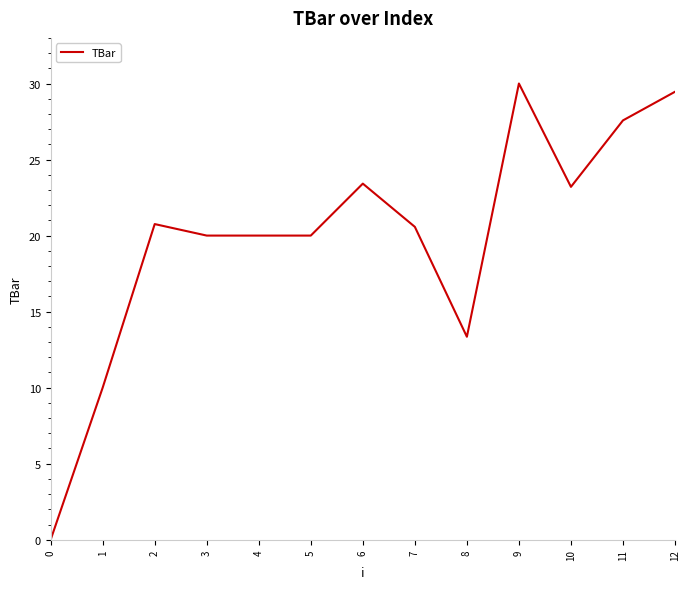

Reading left to right, list all the values displayed in this chart.

0=0.0	1=10.0	2=20.8	3=20.0	4=20.0	5=20.0	6=23.4	7=20.6	8=13.3	9=30.0	10=23.2	11=27.6	12=29.5